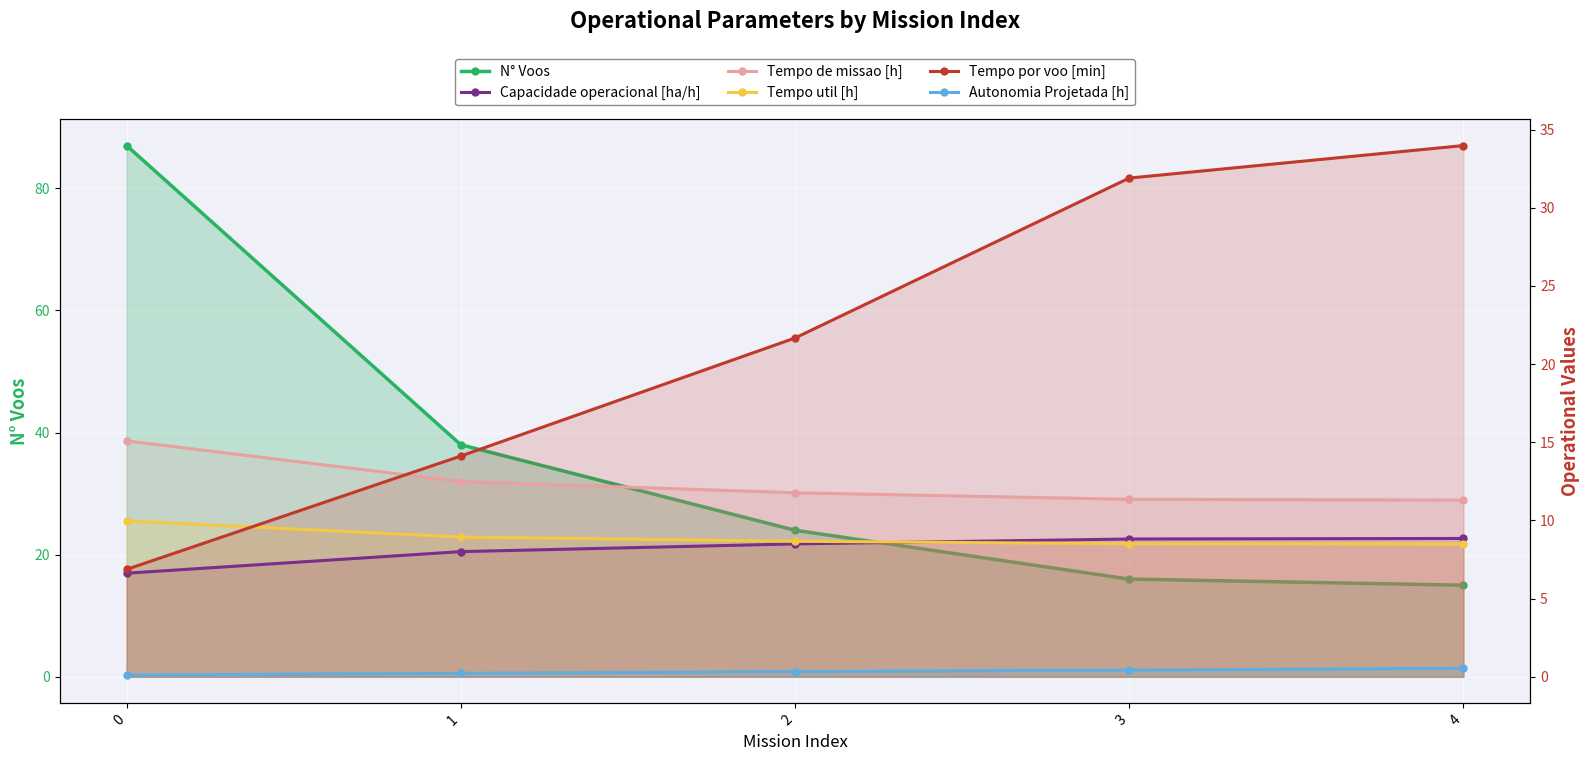

List the series in order of their peak value, lowest first.

Autonomia Projetada [h], Capacidade operacional [ha/h], Tempo util [h], Tempo de missao [h], Tempo por voo [min], N° Voos